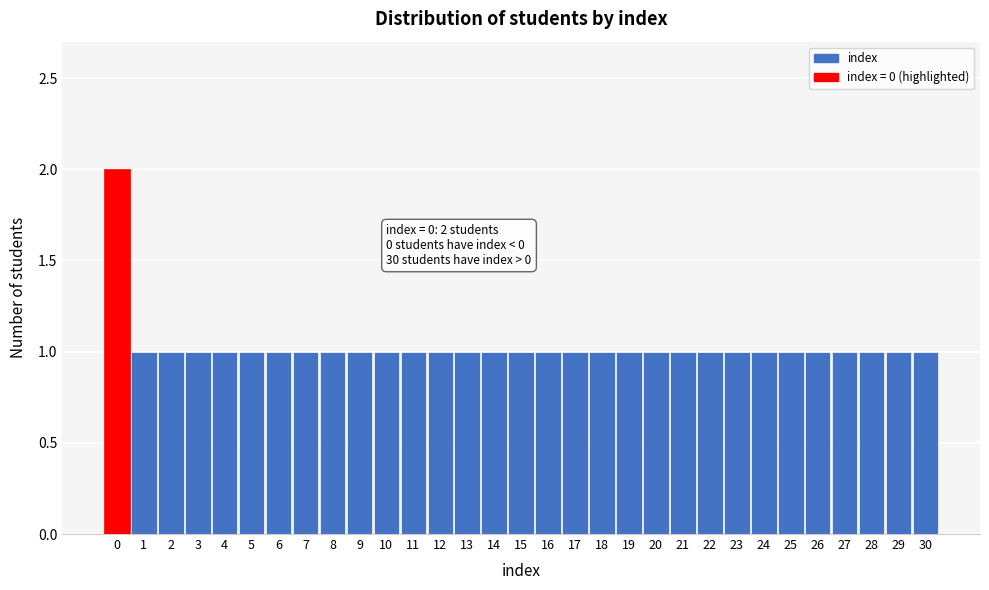

The chart shows a value of 0 at 21. True or false?

False